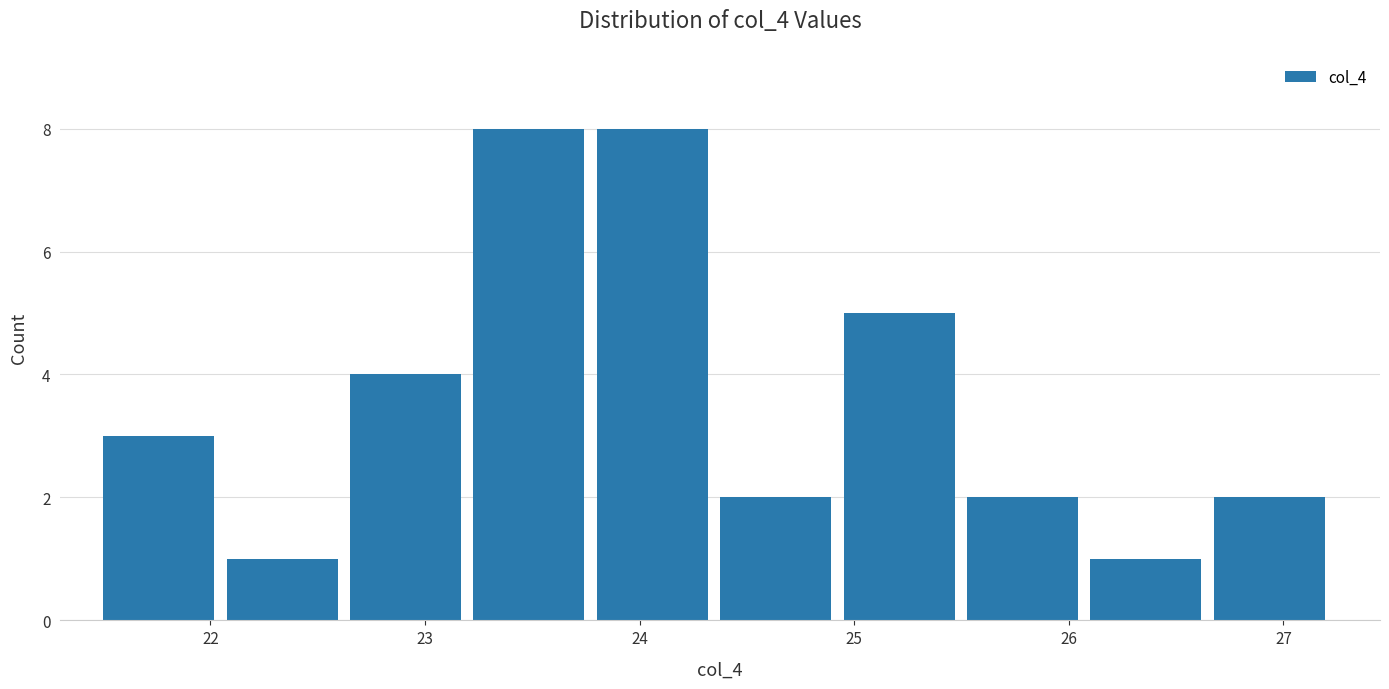

What is the height of the bar covering 21.5 to 22.1 on the x-axis? Neither the bar edges nor the heights are printed on the chart, so give them approximately, as read against the axes.

3